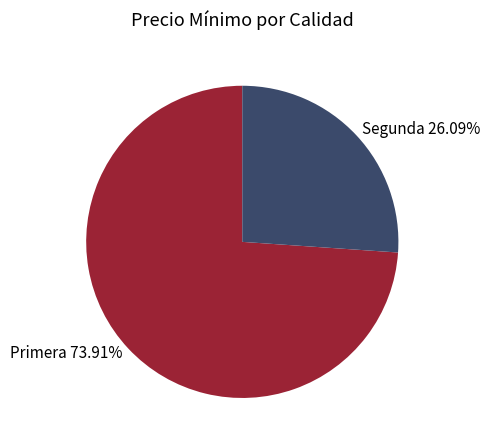

Is the sum of Segunda 26.09% and Primera 73.91% greater than half?

Yes